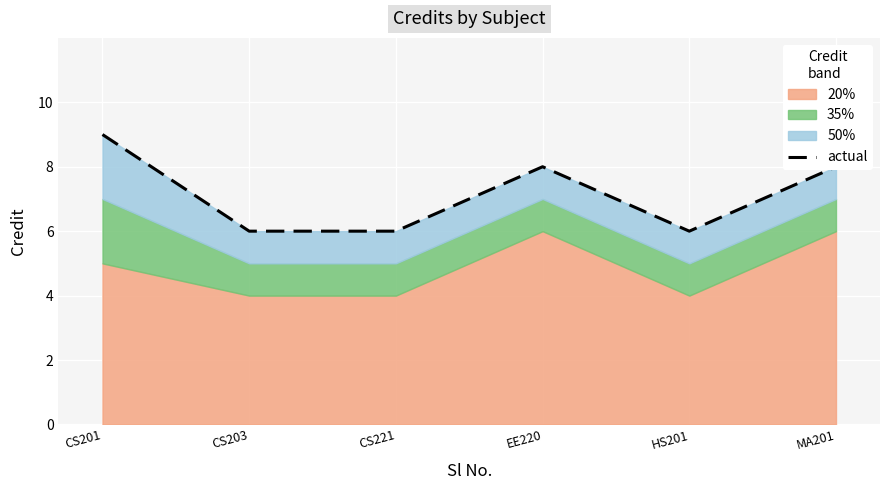

What is the difference between the second highest and second lowest values?

2